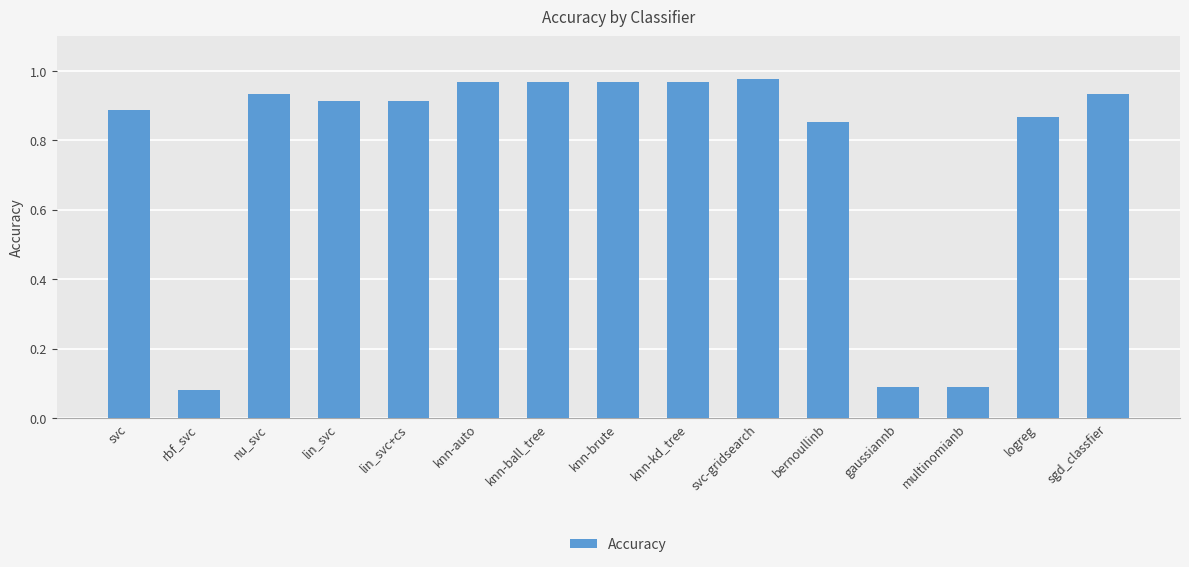

What is the sum of the values at knn-ball_tree and lin_svc?

1.9